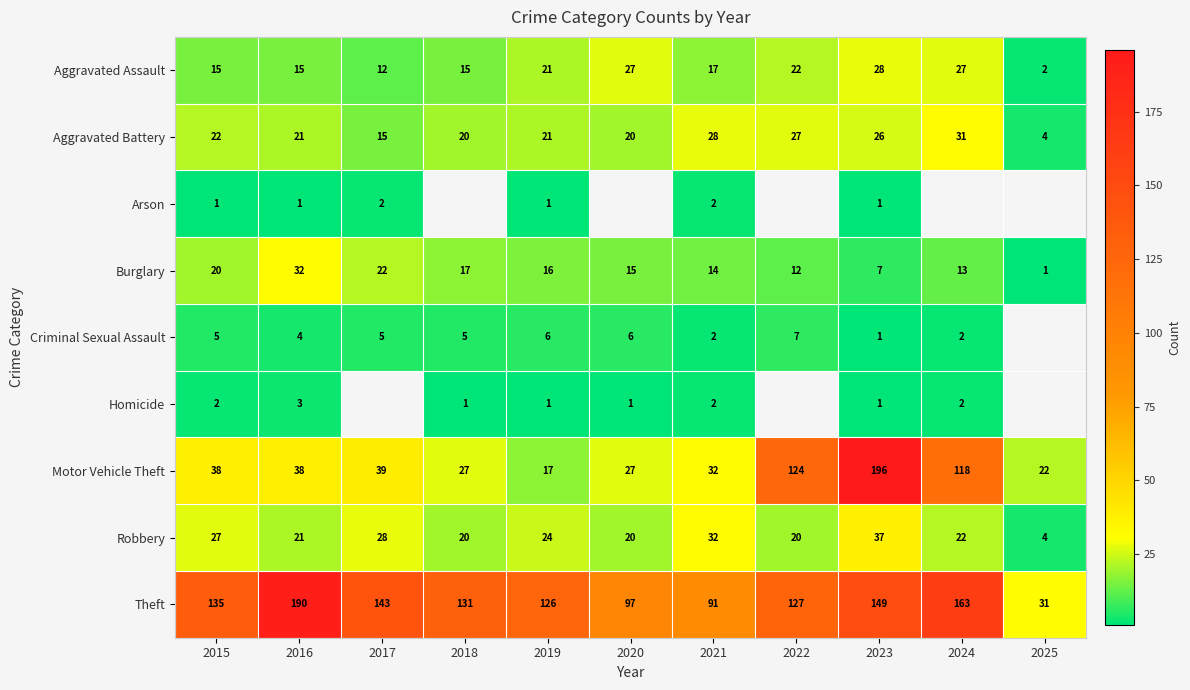

Is it true that Homicide equals 2 at 2018?

False